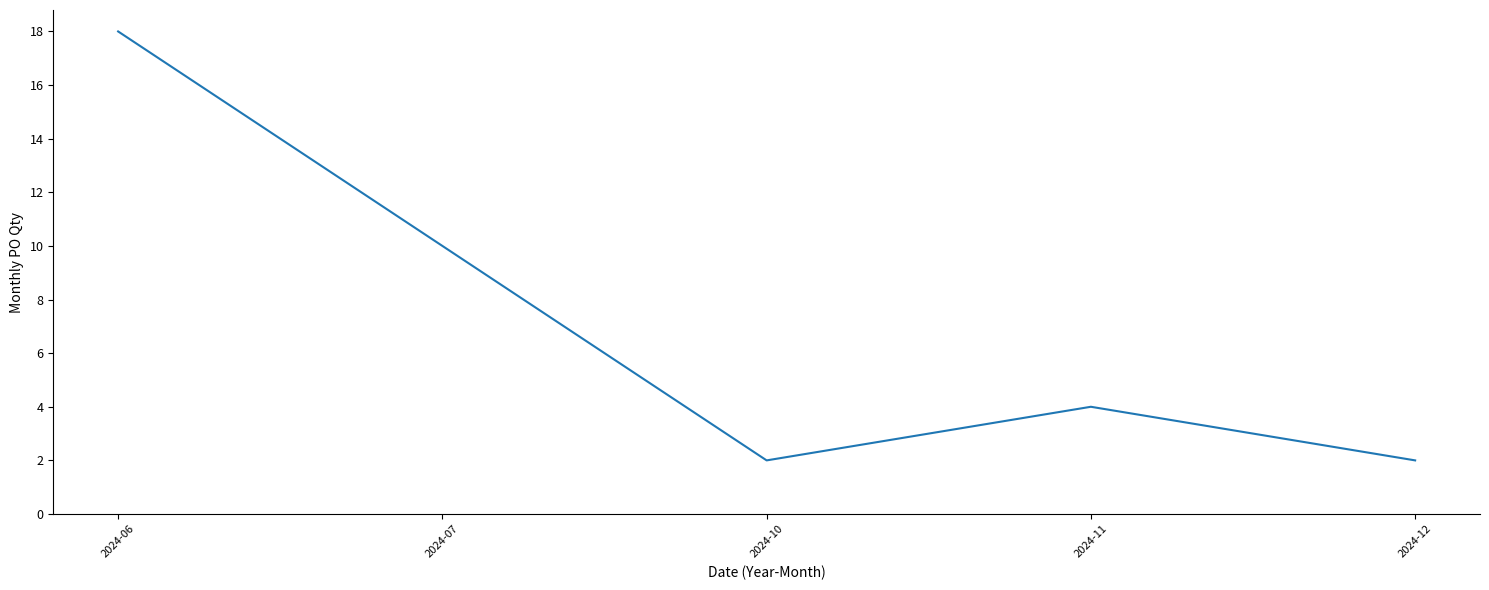

Is it true that the value at 2024-07 is 18?

False